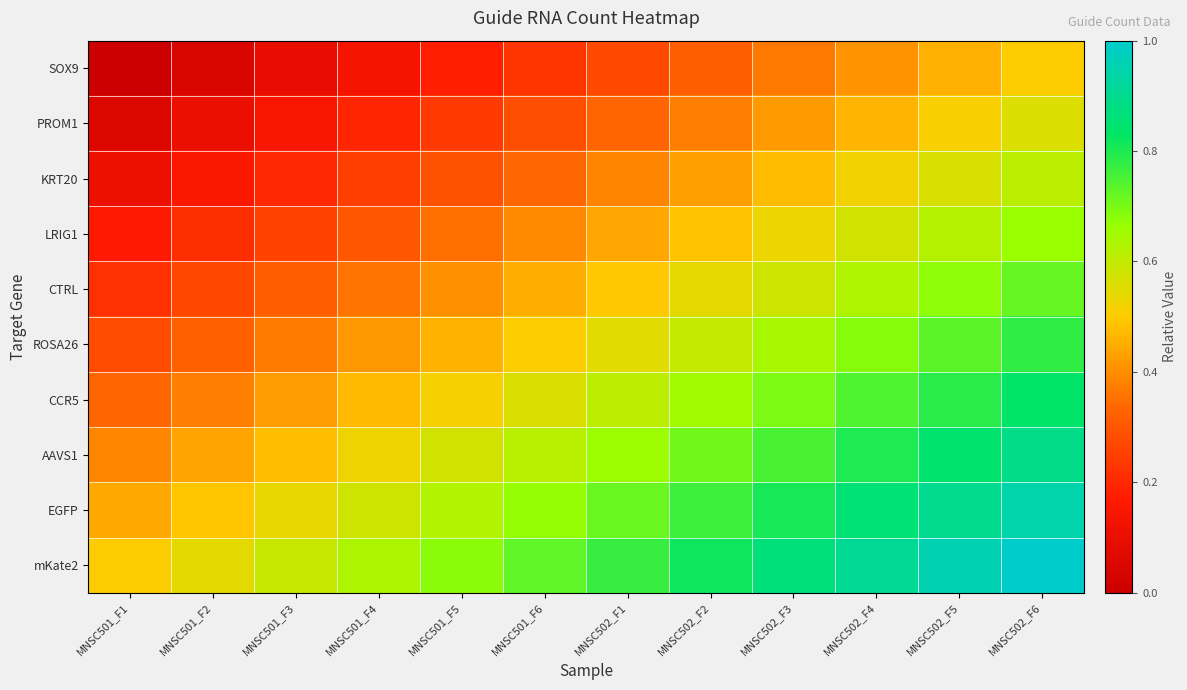

Reading left to right, what are all the values shown in this chart?

SOX9: MNSC501_F1=0.0	MNSC501_F2=0.0	MNSC501_F3=0.1	MNSC501_F4=0.1	MNSC501_F5=0.2	MNSC501_F6=0.2	MNSC502_F1=0.3	MNSC502_F2=0.3	MNSC502_F3=0.4	MNSC502_F4=0.4	MNSC502_F5=0.5	MNSC502_F6=0.5
PROM1: MNSC501_F1=0.1	MNSC501_F2=0.1	MNSC501_F3=0.1	MNSC501_F4=0.2	MNSC501_F5=0.2	MNSC501_F6=0.3	MNSC502_F1=0.3	MNSC502_F2=0.4	MNSC502_F3=0.4	MNSC502_F4=0.5	MNSC502_F5=0.5	MNSC502_F6=0.6
KRT20: MNSC501_F1=0.1	MNSC501_F2=0.2	MNSC501_F3=0.2	MNSC501_F4=0.2	MNSC501_F5=0.3	MNSC501_F6=0.3	MNSC502_F1=0.4	MNSC502_F2=0.4	MNSC502_F3=0.5	MNSC502_F4=0.5	MNSC502_F5=0.6	MNSC502_F6=0.6
LRIG1: MNSC501_F1=0.2	MNSC501_F2=0.2	MNSC501_F3=0.3	MNSC501_F4=0.3	MNSC501_F5=0.3	MNSC501_F6=0.4	MNSC502_F1=0.4	MNSC502_F2=0.5	MNSC502_F3=0.5	MNSC502_F4=0.6	MNSC502_F5=0.6	MNSC502_F6=0.7
CTRL: MNSC501_F1=0.2	MNSC501_F2=0.3	MNSC501_F3=0.3	MNSC501_F4=0.4	MNSC501_F5=0.4	MNSC501_F6=0.4	MNSC502_F1=0.5	MNSC502_F2=0.5	MNSC502_F3=0.6	MNSC502_F4=0.6	MNSC502_F5=0.7	MNSC502_F6=0.7
ROSA26: MNSC501_F1=0.3	MNSC501_F2=0.3	MNSC501_F3=0.4	MNSC501_F4=0.4	MNSC501_F5=0.5	MNSC501_F6=0.5	MNSC502_F1=0.6	MNSC502_F2=0.6	MNSC502_F3=0.6	MNSC502_F4=0.7	MNSC502_F5=0.7	MNSC502_F6=0.8
CCR5: MNSC501_F1=0.3	MNSC501_F2=0.4	MNSC501_F3=0.4	MNSC501_F4=0.5	MNSC501_F5=0.5	MNSC501_F6=0.6	MNSC502_F1=0.6	MNSC502_F2=0.7	MNSC502_F3=0.7	MNSC502_F4=0.7	MNSC502_F5=0.8	MNSC502_F6=0.8
AAVS1: MNSC501_F1=0.4	MNSC501_F2=0.4	MNSC501_F3=0.5	MNSC501_F4=0.5	MNSC501_F5=0.6	MNSC501_F6=0.6	MNSC502_F1=0.7	MNSC502_F2=0.7	MNSC502_F3=0.8	MNSC502_F4=0.8	MNSC502_F5=0.8	MNSC502_F6=0.9
EGFP: MNSC501_F1=0.4	MNSC501_F2=0.5	MNSC501_F3=0.5	MNSC501_F4=0.6	MNSC501_F5=0.6	MNSC501_F6=0.7	MNSC502_F1=0.7	MNSC502_F2=0.8	MNSC502_F3=0.8	MNSC502_F4=0.9	MNSC502_F5=0.9	MNSC502_F6=0.9
mKate2: MNSC501_F1=0.5	MNSC501_F2=0.5	MNSC501_F3=0.6	MNSC501_F4=0.6	MNSC501_F5=0.7	MNSC501_F6=0.7	MNSC502_F1=0.8	MNSC502_F2=0.8	MNSC502_F3=0.9	MNSC502_F4=0.9	MNSC502_F5=1.0	MNSC502_F6=1.0